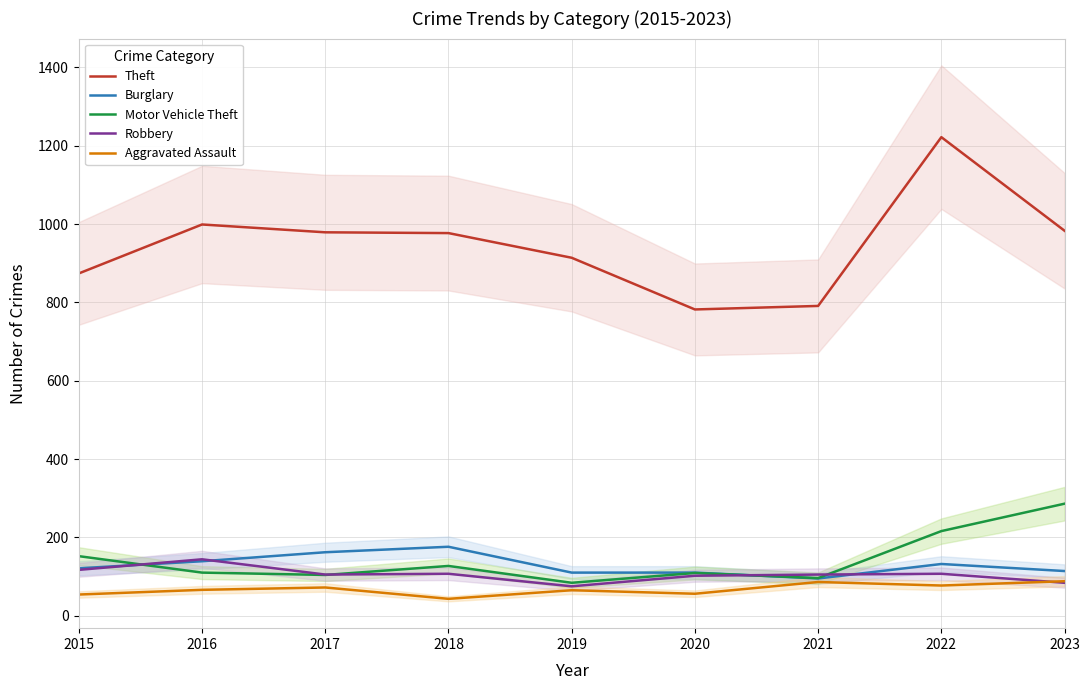

What is the maximum value shown in the chart?

1222